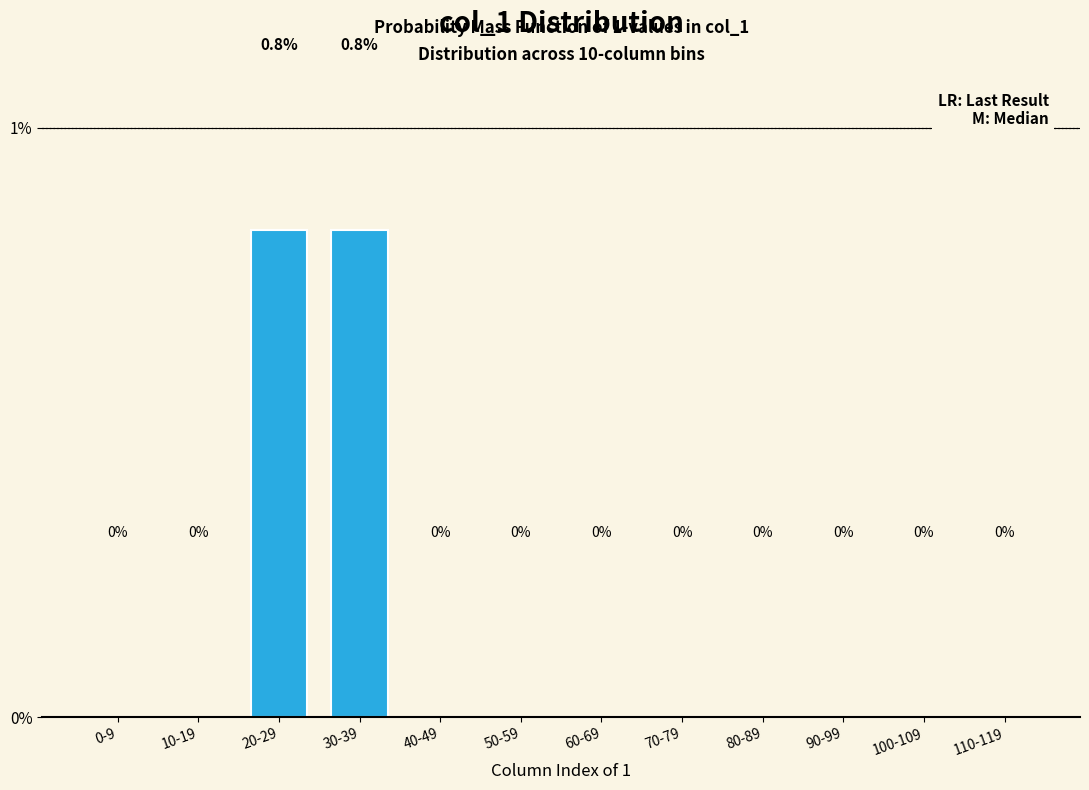

Reading left to right, what are all the values shown in this chart?

0-9=0.0	10-19=0.0	20-29=0.8	30-39=0.8	40-49=0.0	50-59=0.0	60-69=0.0	70-79=0.0	80-89=0.0	90-99=0.0	100-109=0.0	110-119=0.0